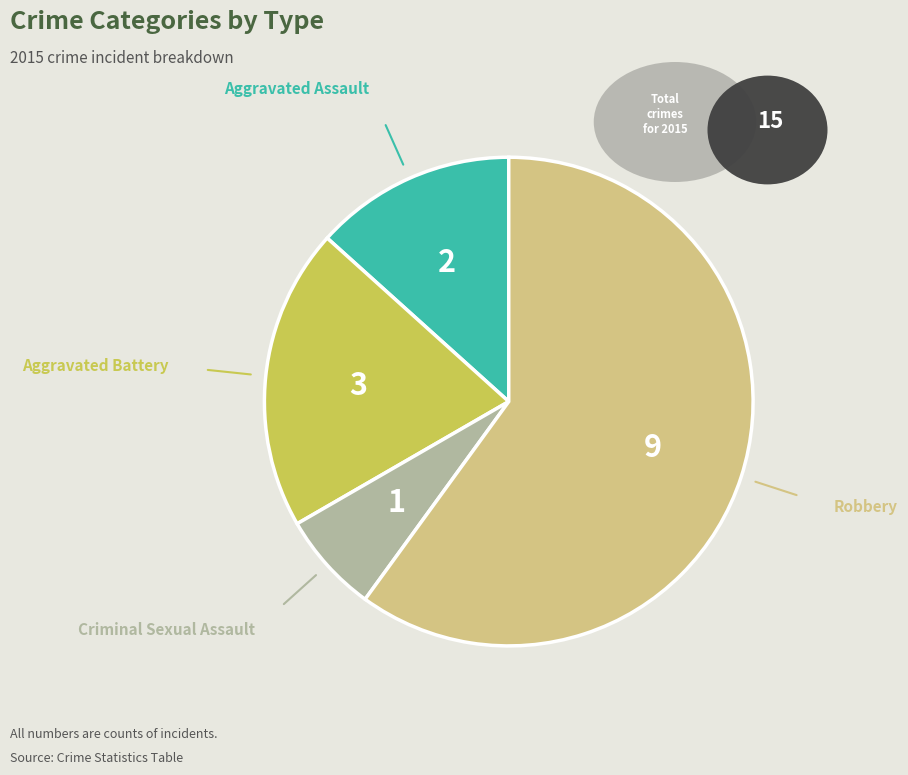

Does any single category account for the majority?

Yes